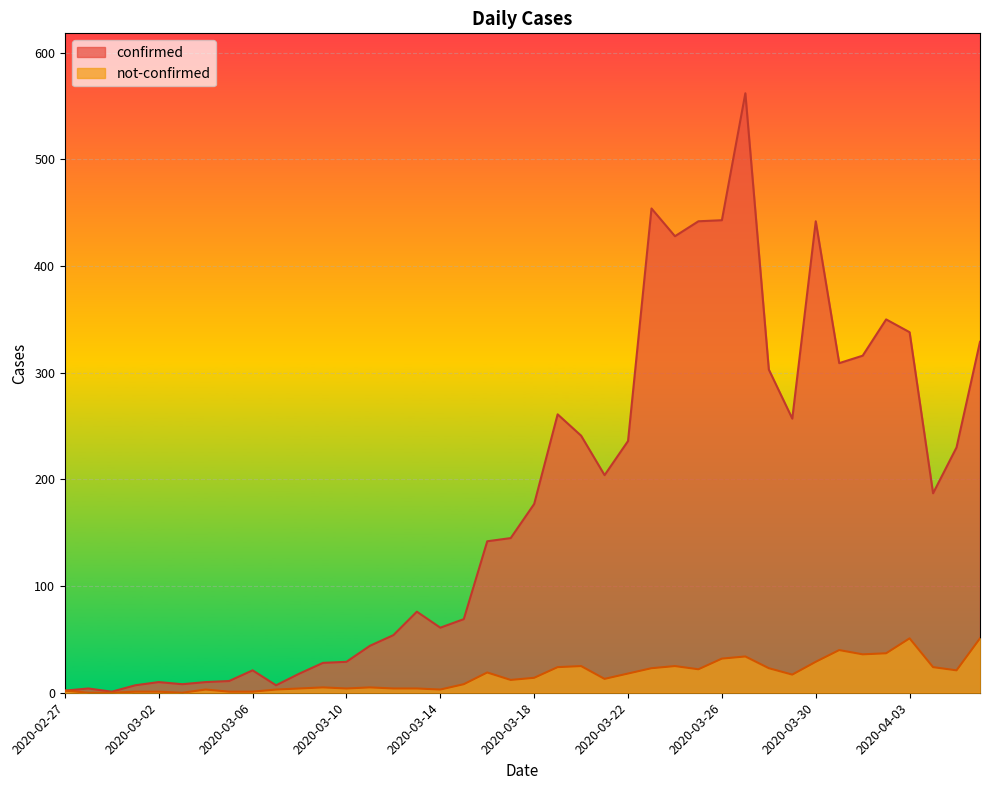

Which series has the largest total across all categories?

confirmed